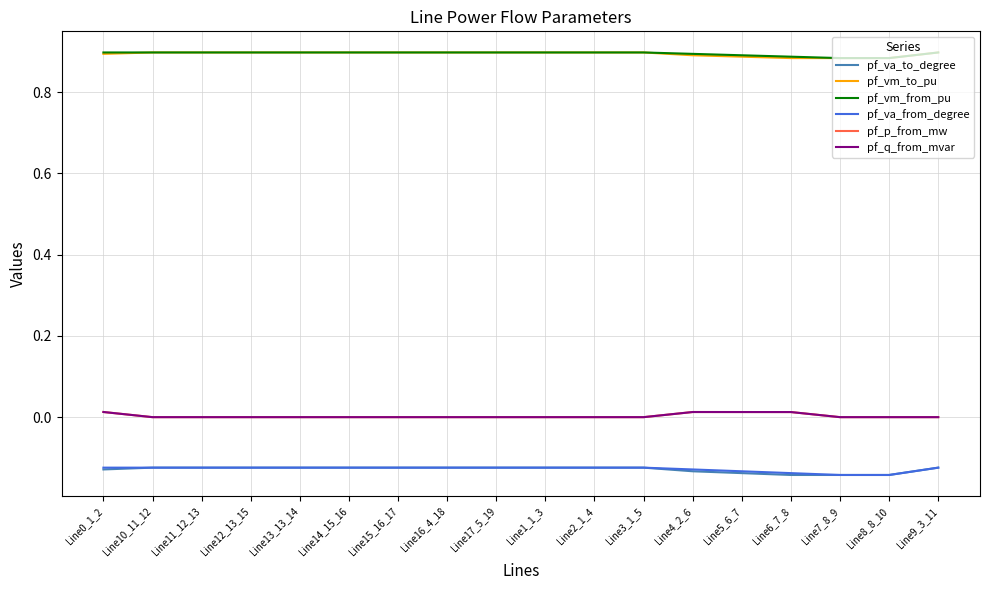

What is the spread (max minus min) of values at Line14_15_16?

1.0